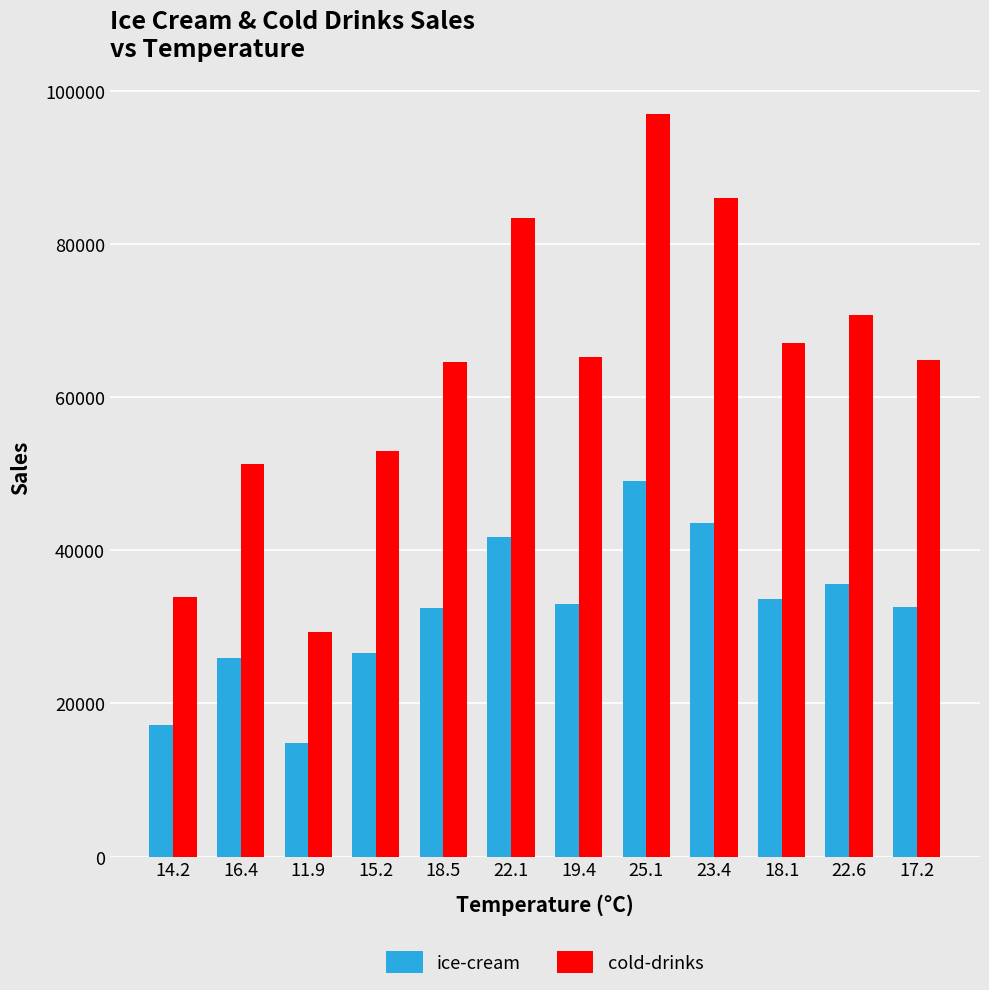

At how many categories does at least one series exceed 16483?

12